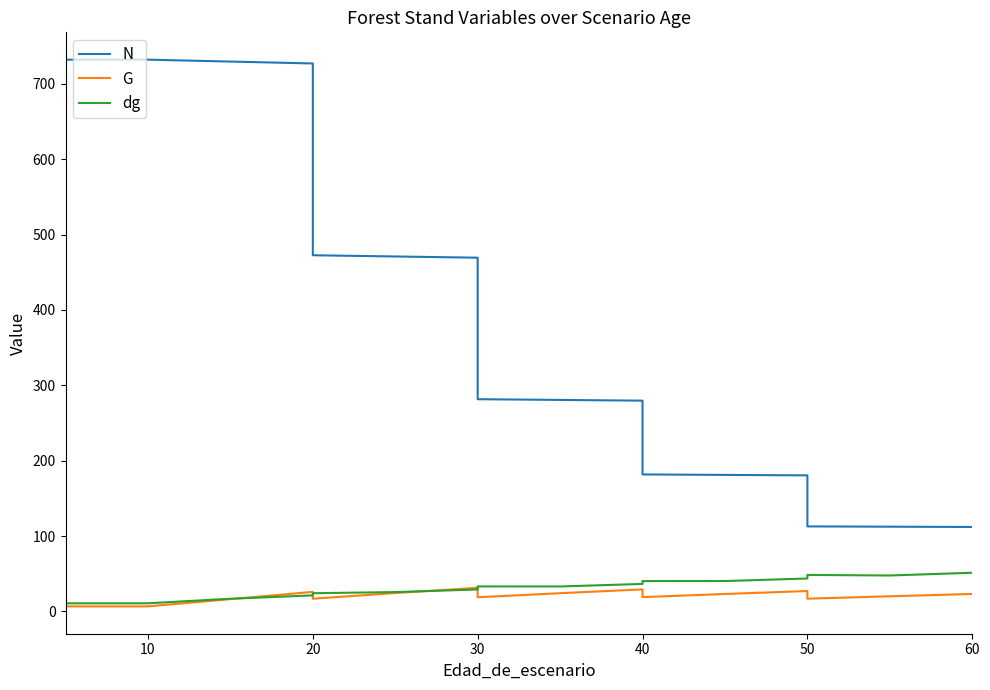

In dg, how many points are higher than both neighbors (excluding endpoints)?

2